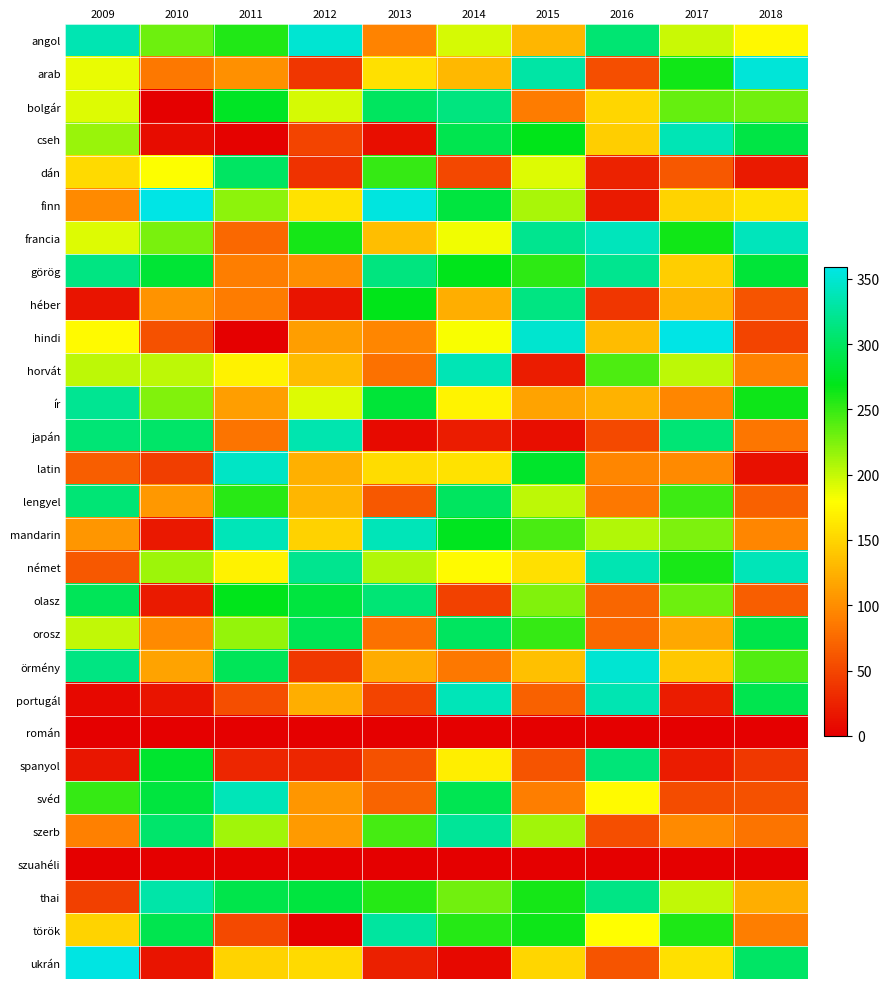

Rank the series at 2015 from highest to lowest value.

hindi, arab, francia, héber, latin, cseh, török, thai, görög, orosz, mandarin, olasz, szerb, finn, lengyel, dán, német, ukrán, örmény, angol, ír, svéd, bolgár, portugál, spanyol, horvát, japán, román, szuahéli